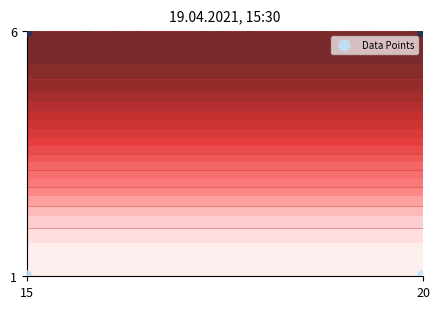

True or false: the data shows 0 at 15.

False